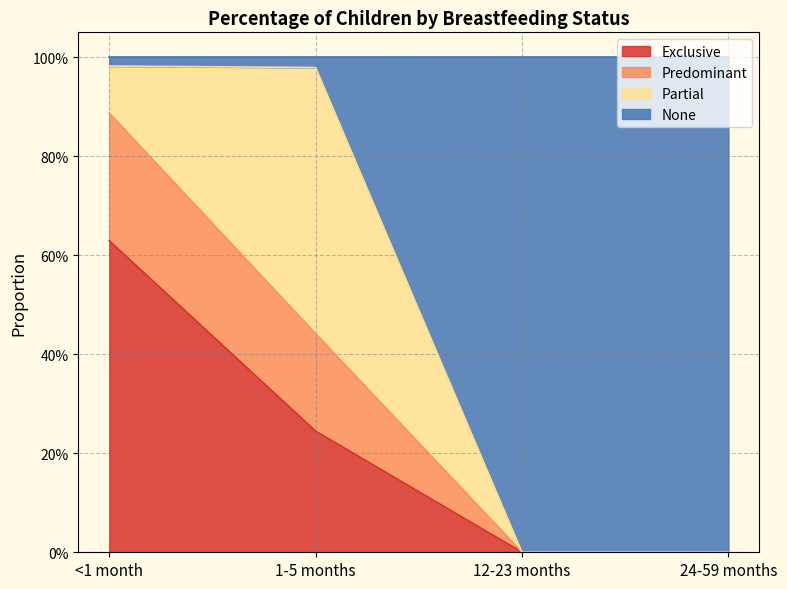

True or false: Exclusive and Predominant intersect in this chart.

False